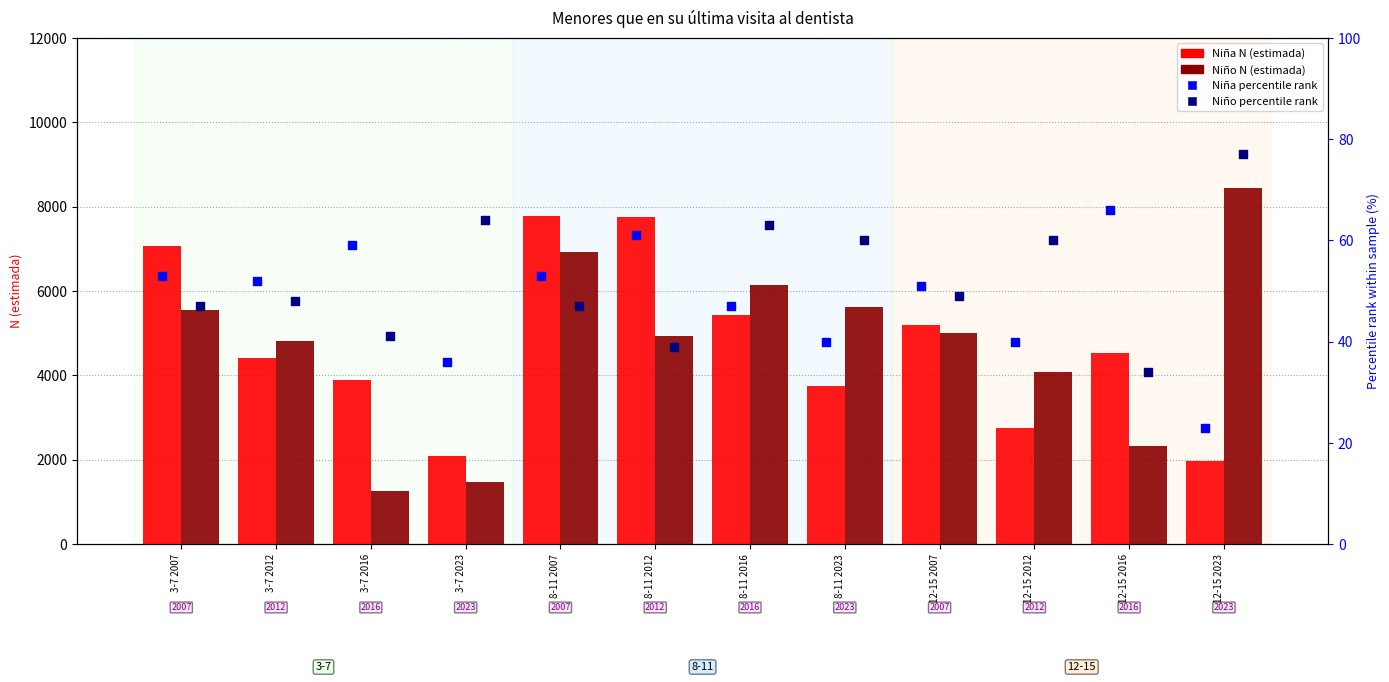

Which series reaches the maximum Y coordinate?

Niño N (estimada)